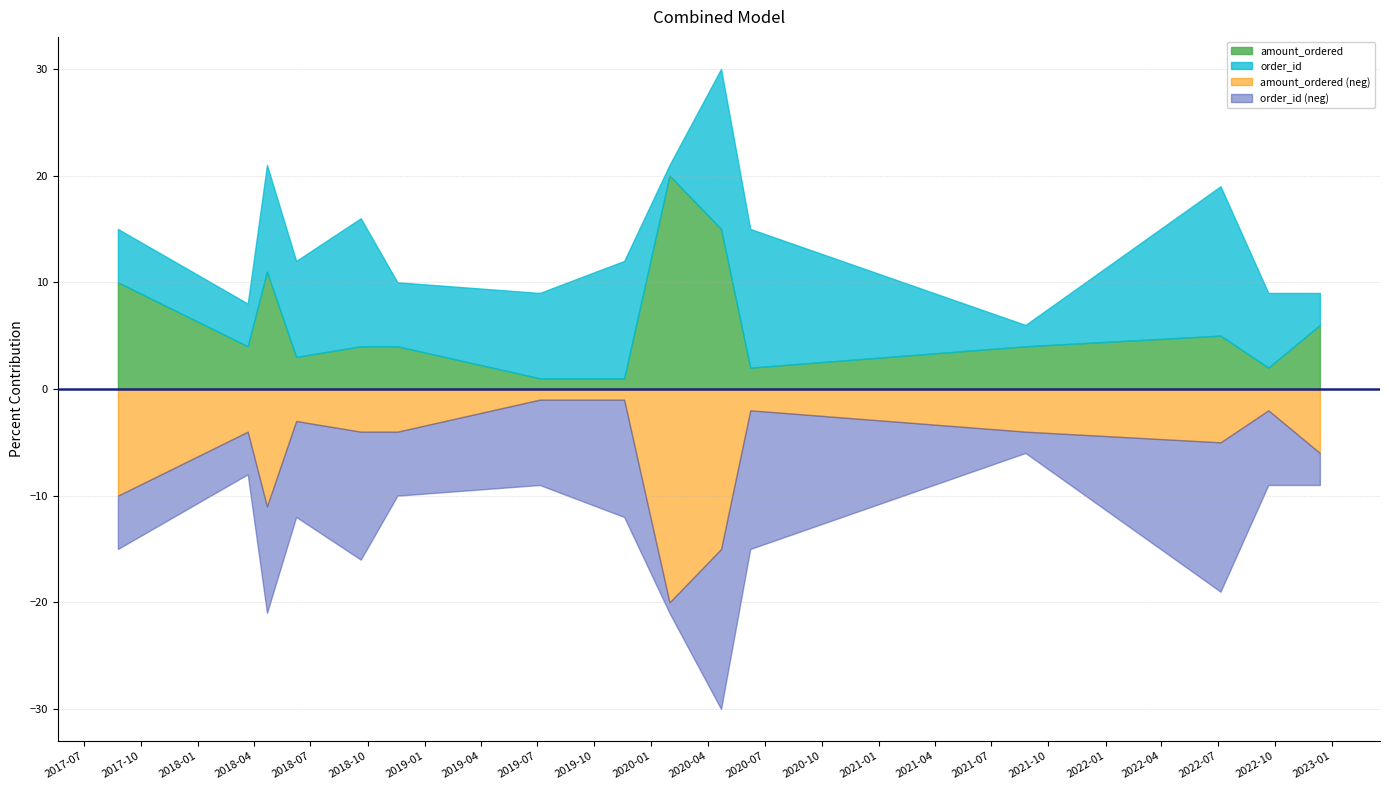

Where is order_id nearest to the value 8?

2019-07-05